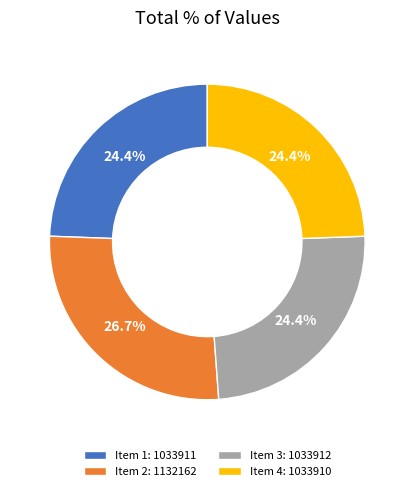

What is the ratio of the value at Item 1: 1033911 to the value at Item 4: 1033910?

1.0